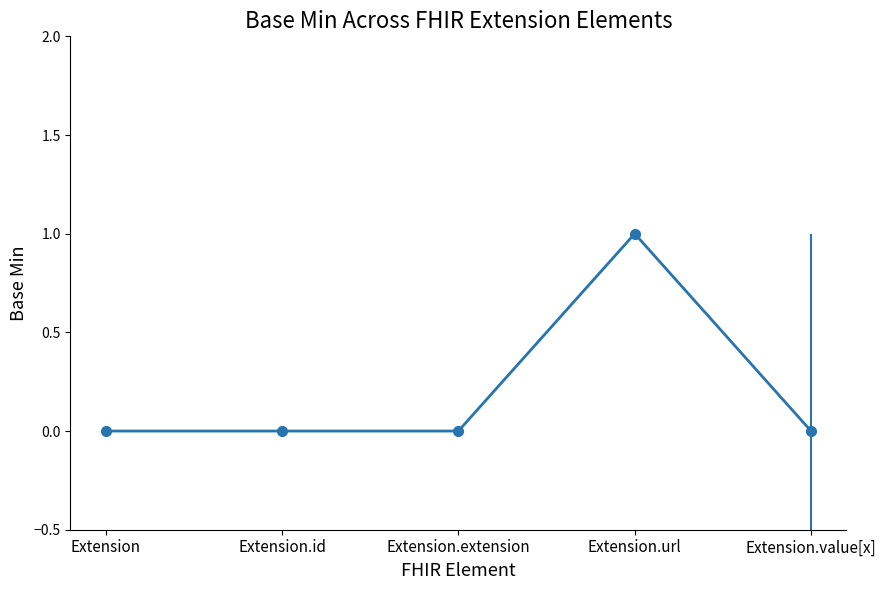

What is the greatest value displayed?

1